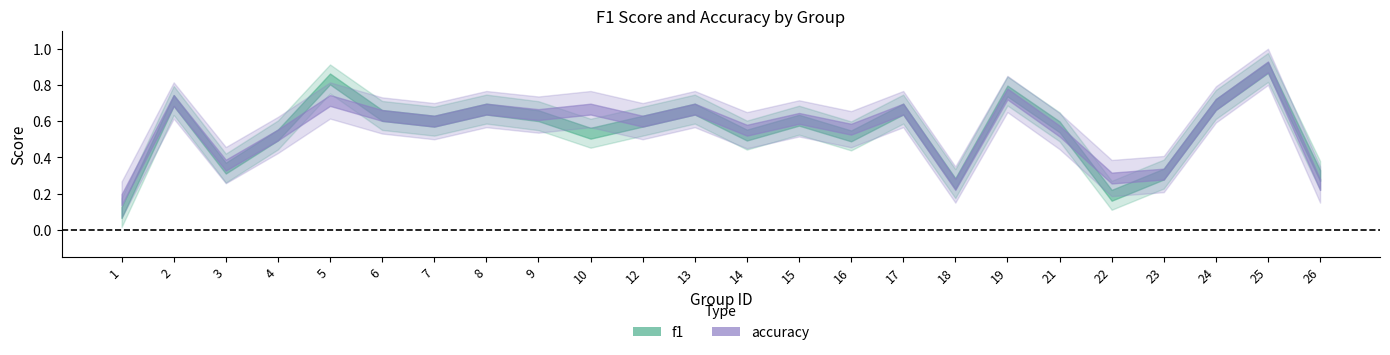

What is the smallest value displayed?

0.1